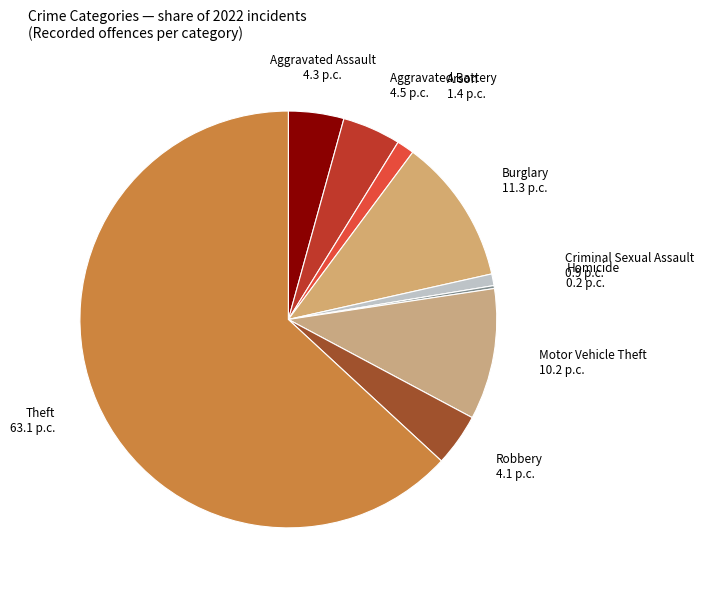

Do Theft and Motor Vehicle Theft together represent more than half of the pie?

Yes